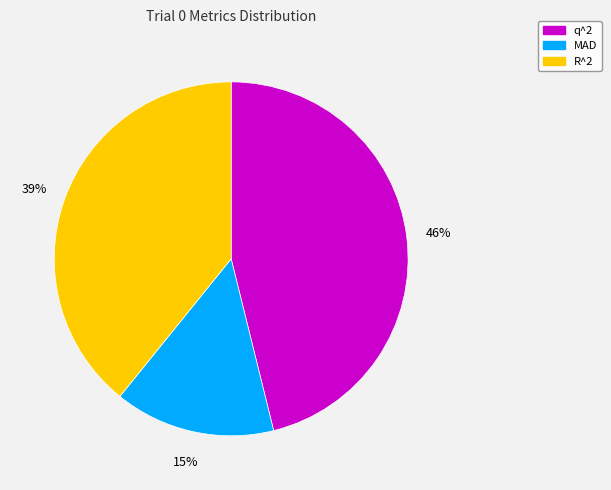

Is the sum of q^2 and MAD greater than half?

Yes